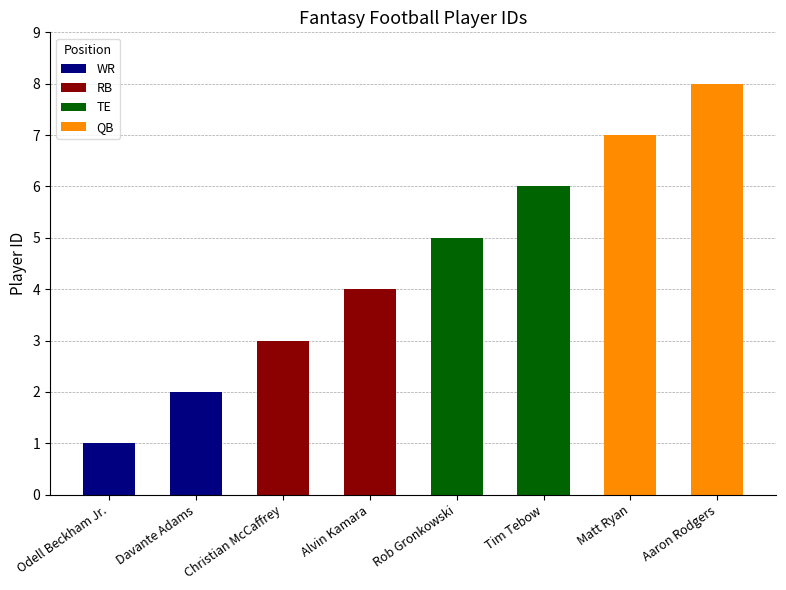

How many distinct data groups are displayed?

4